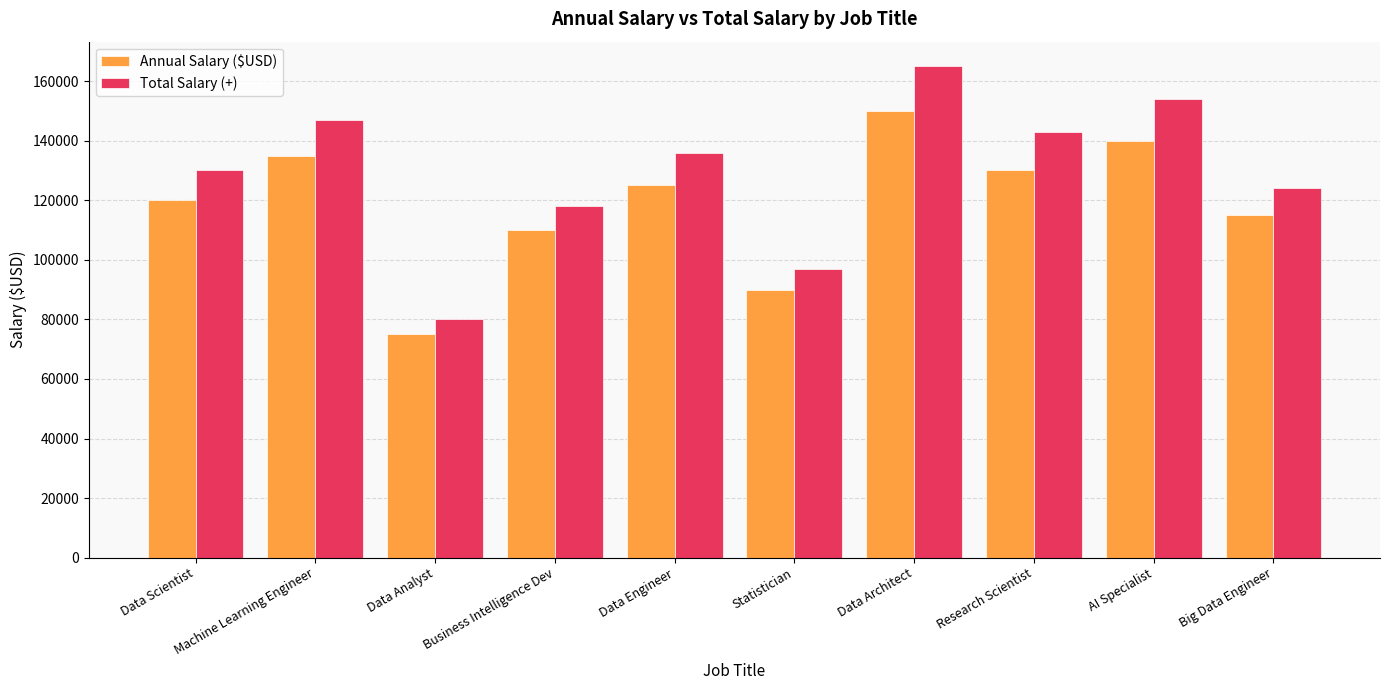

Is the value of Total Salary (+) at Big Data Engineer greater than the value of Annual Salary ($USD) at Data Analyst?

Yes